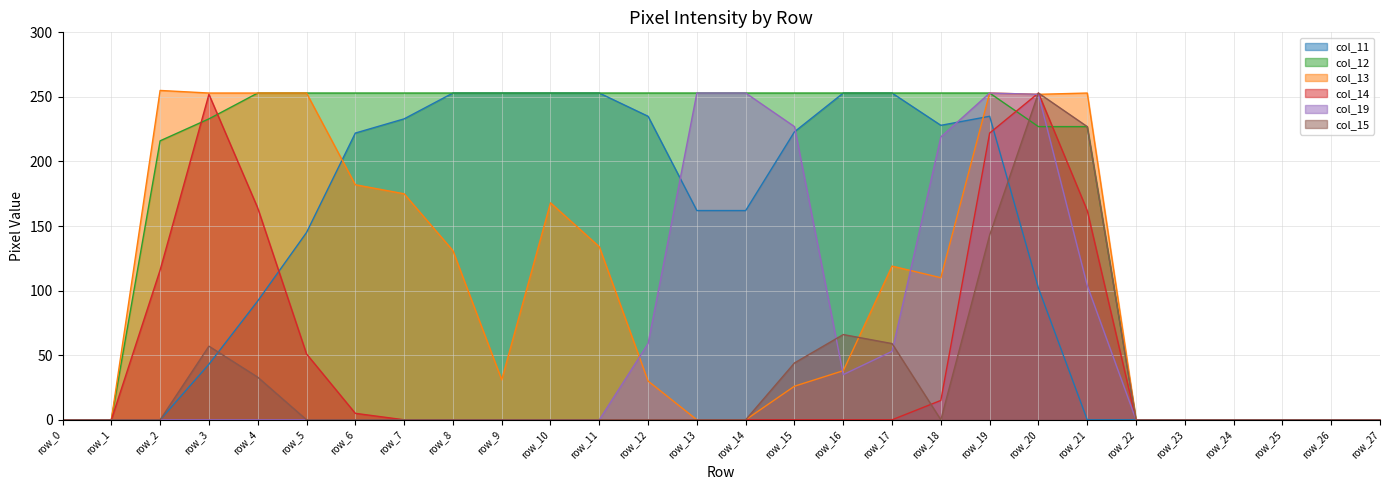

The value of col_14 at row_24 is 0. True or false?

True